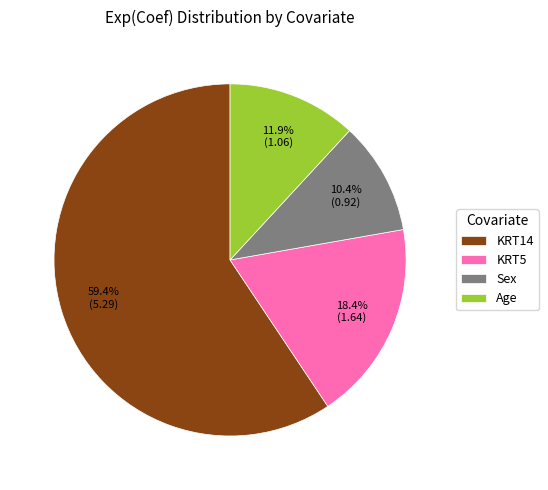

To the nearest percent, what is the difference between the largest and smallest slice percentages?

49%